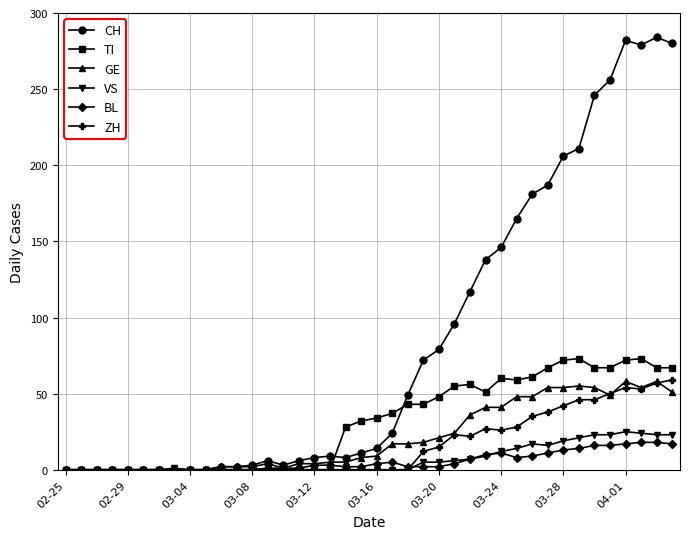

At how many categories does at least one series exceed 190?

8